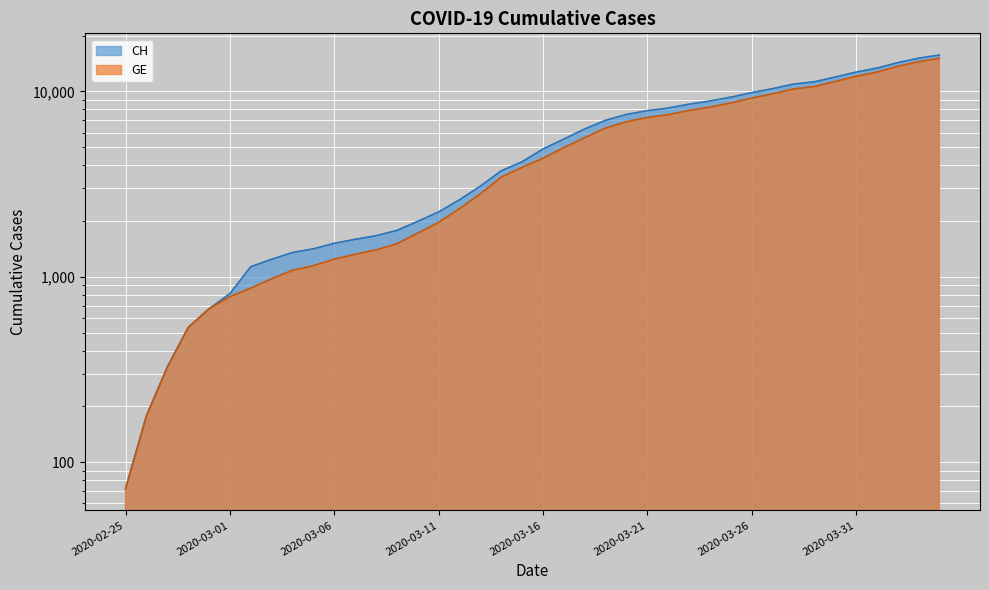

What is the sum of all CH values?

231583